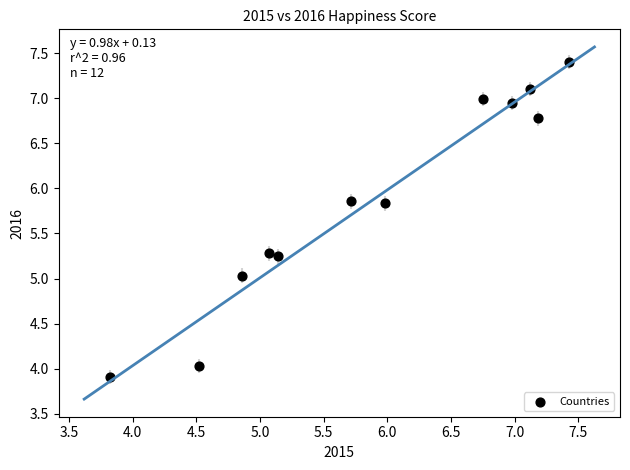

What is the range of X values (max minus min)?

3.6